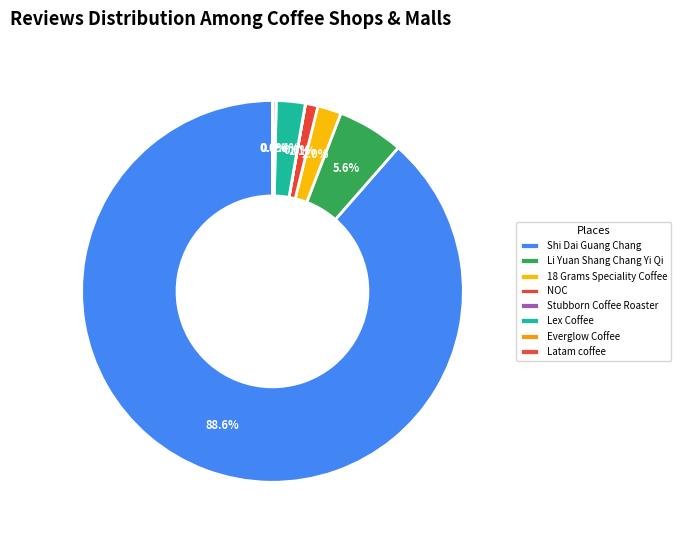

Which slice is the largest?

Shi Dai Guang Chang